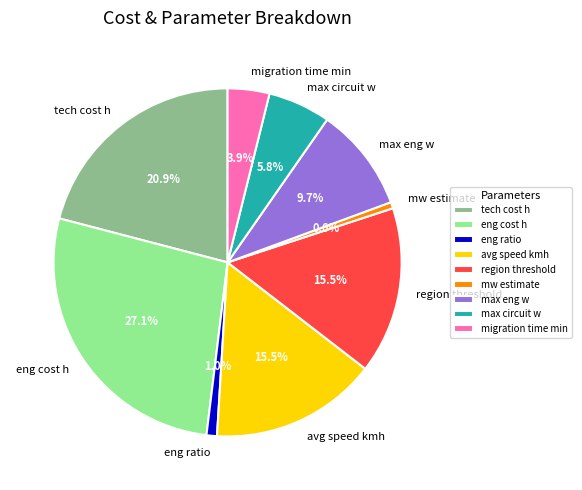

Count the number of slices in the pie.

9